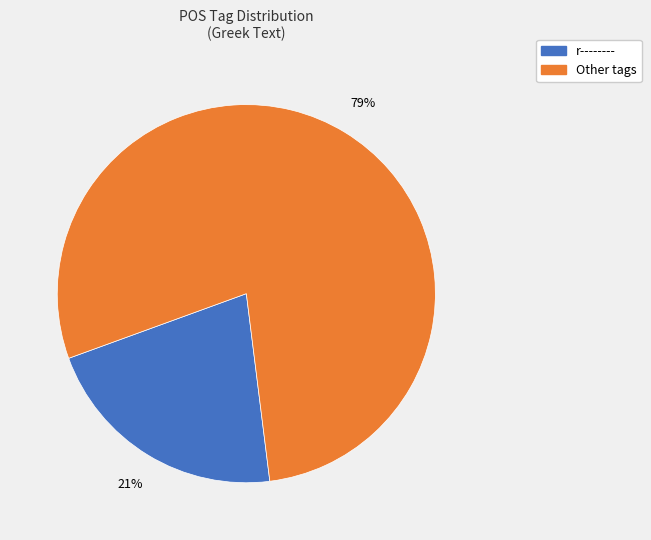

To the nearest percent, what is the average slice percentage?

50%